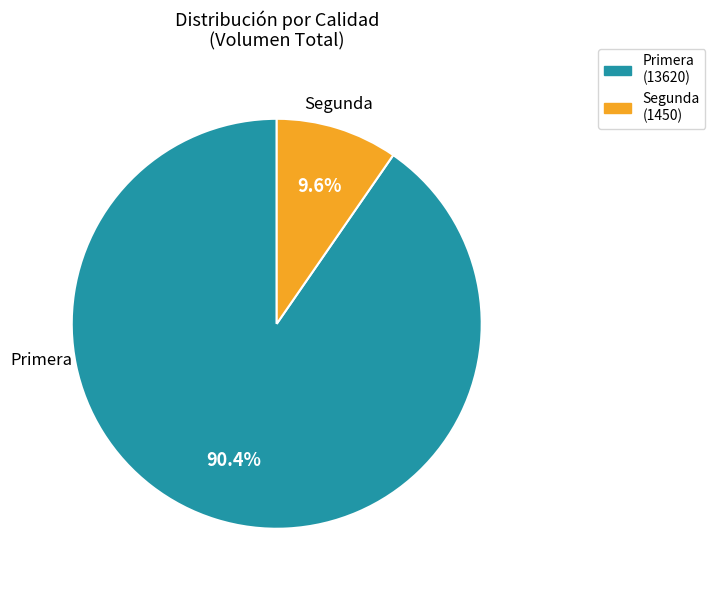

Count the number of slices in the pie.

2